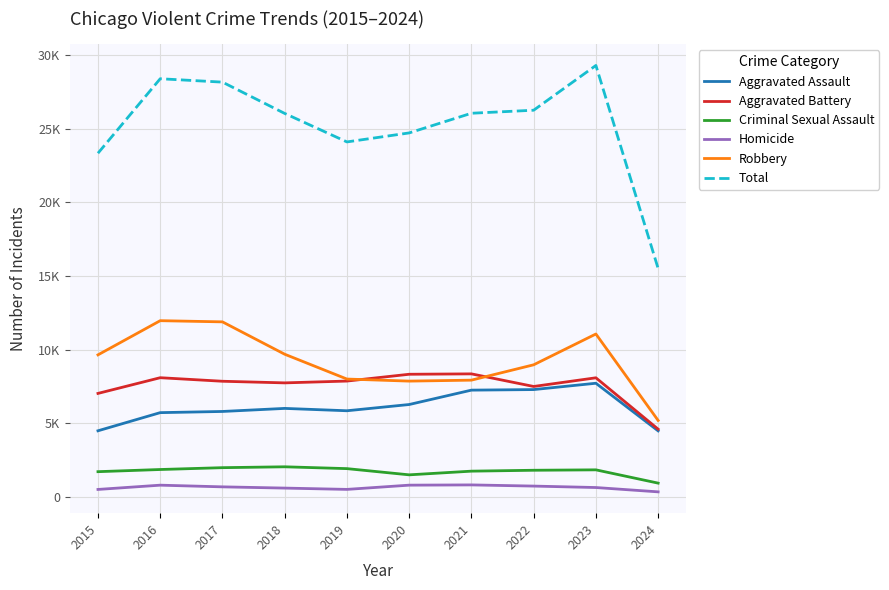

At which category is the sum across all series the highest?

2023